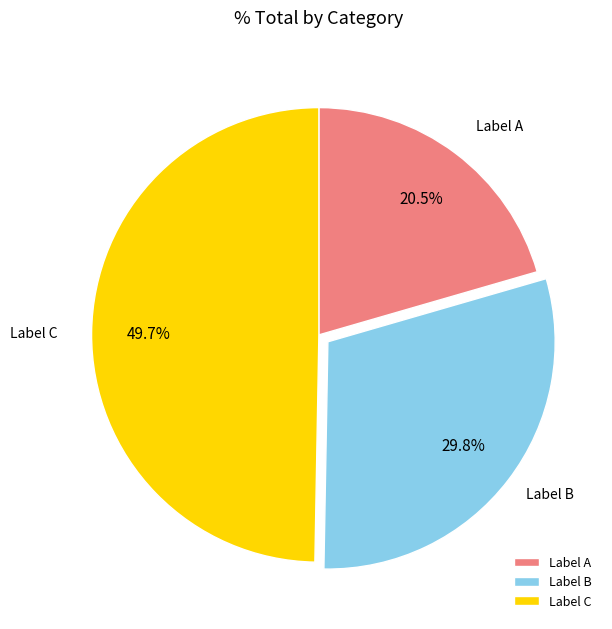

Rank the categories by value from lowest to highest.

Label A, Label B, Label C